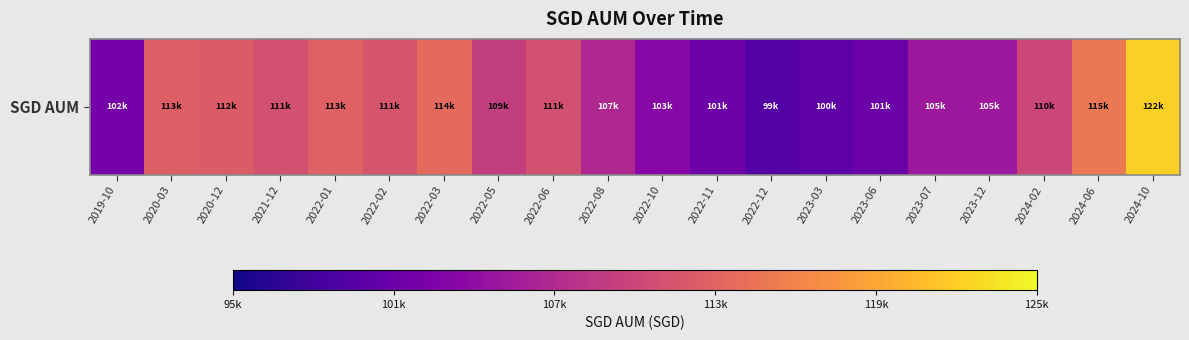

The value at 2022-10 is 38597.5. True or false?

False